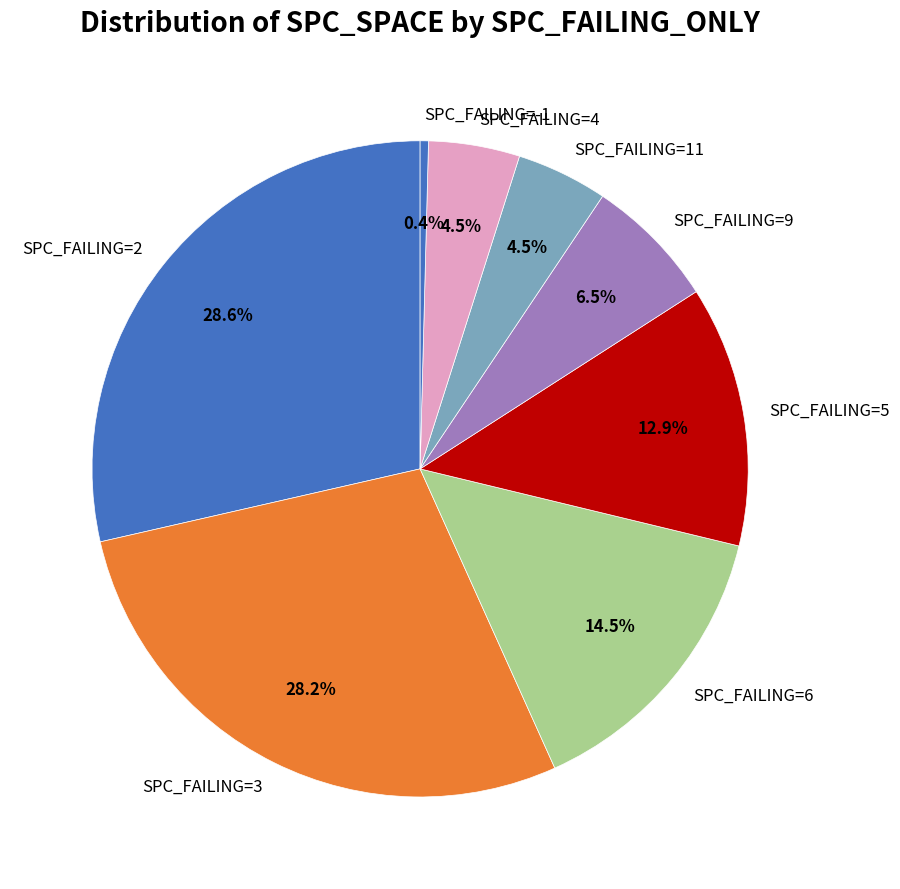

What is the ratio of the value at SPC_FAILING=3 to the value at SPC_FAILING=9?

4.3